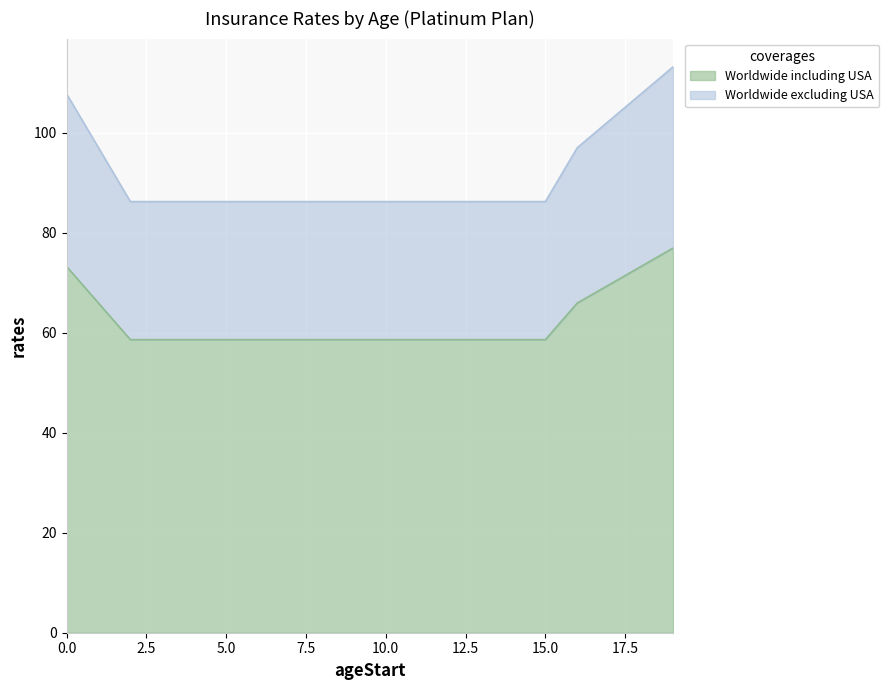

Which has a higher value, 11 or 4?

11